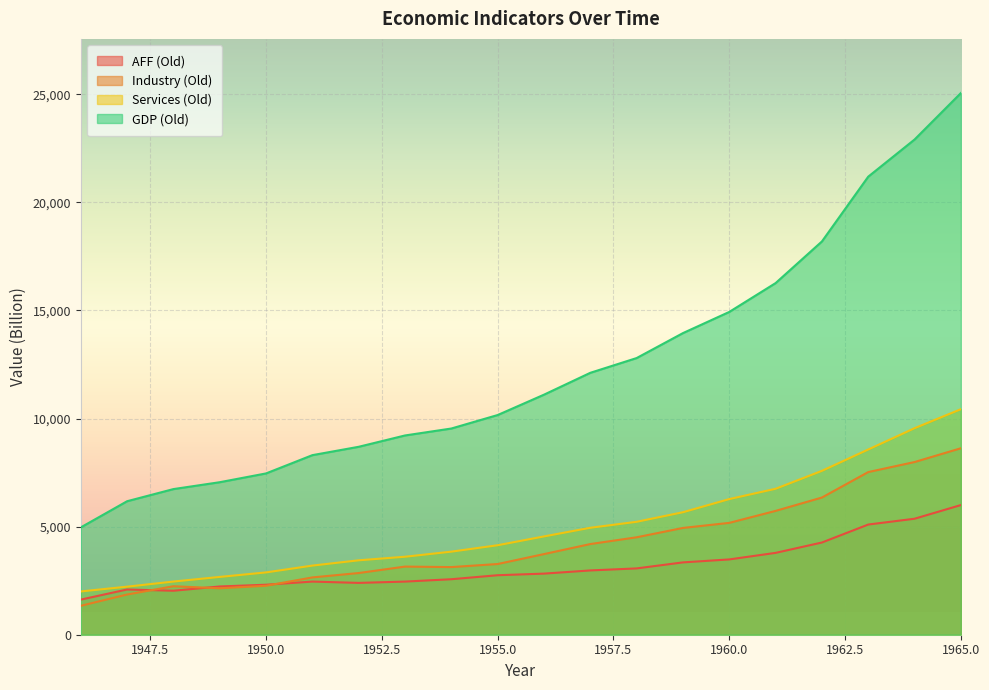

What are all the series names shown in the legend?

AFF (Old), Industry (Old), Services (Old), GDP (Old)